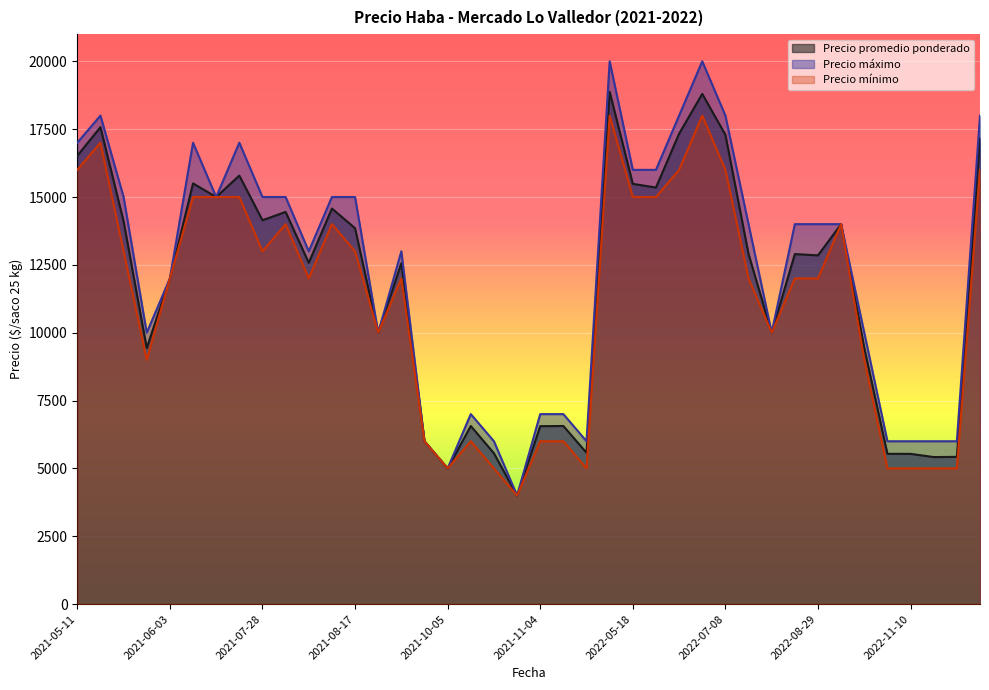

What is the total value across all series at 2022-07-07?

56800